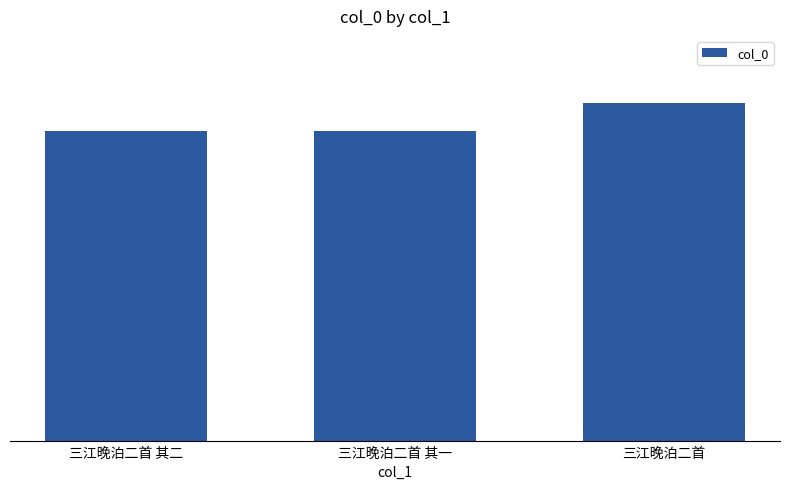

Does the chart contain any negative values?

No